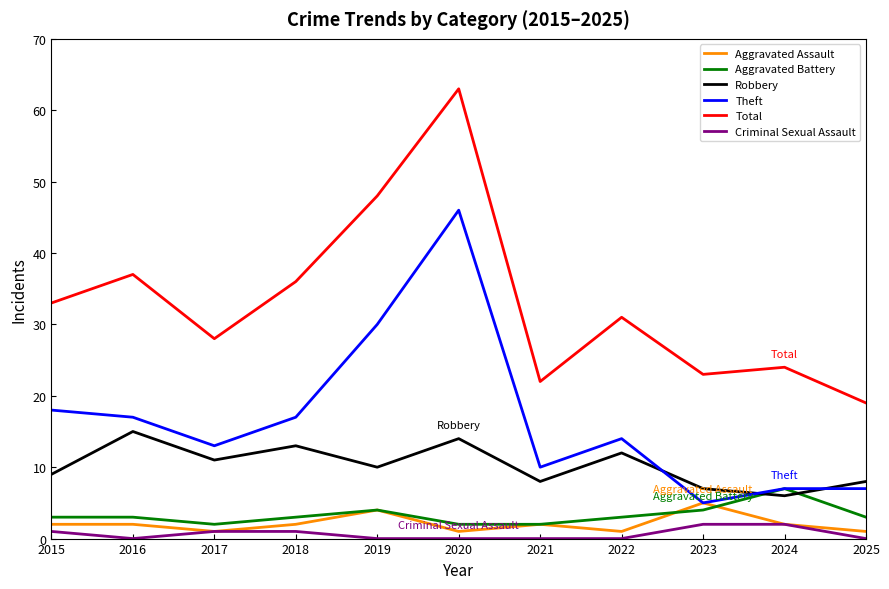

How many series are shown in this chart?

6